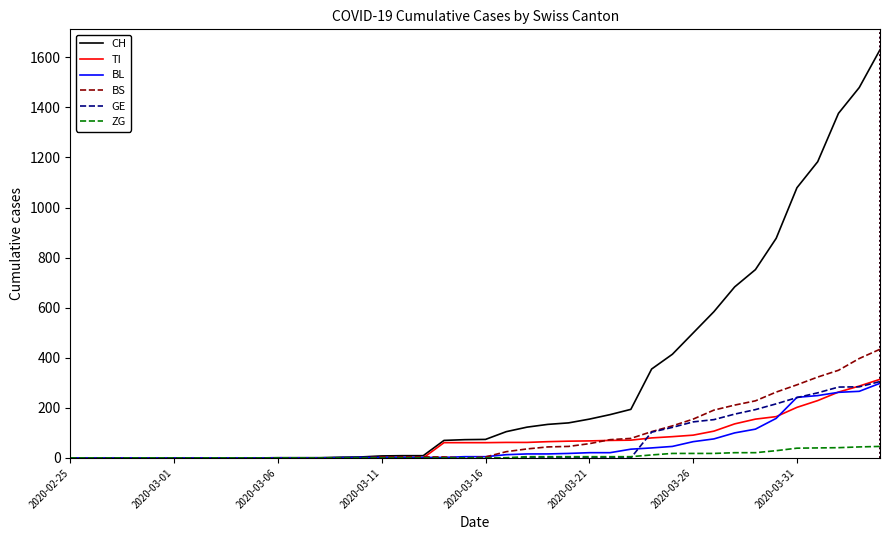

What is the difference between the second highest and minimum values in the TI series?

287